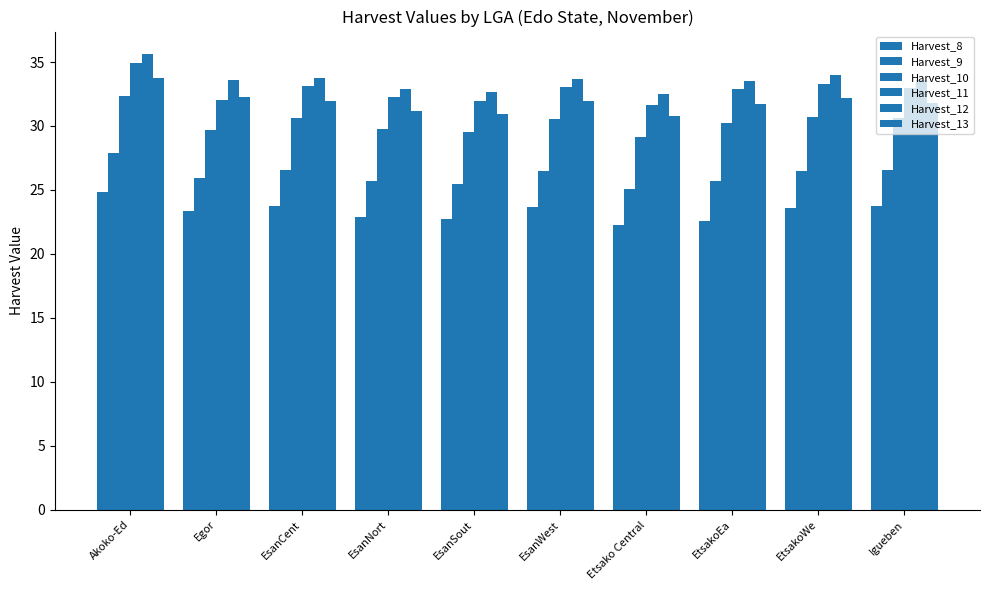

At which label does Harvest_12 first exceed 33?

Akoko-Ed